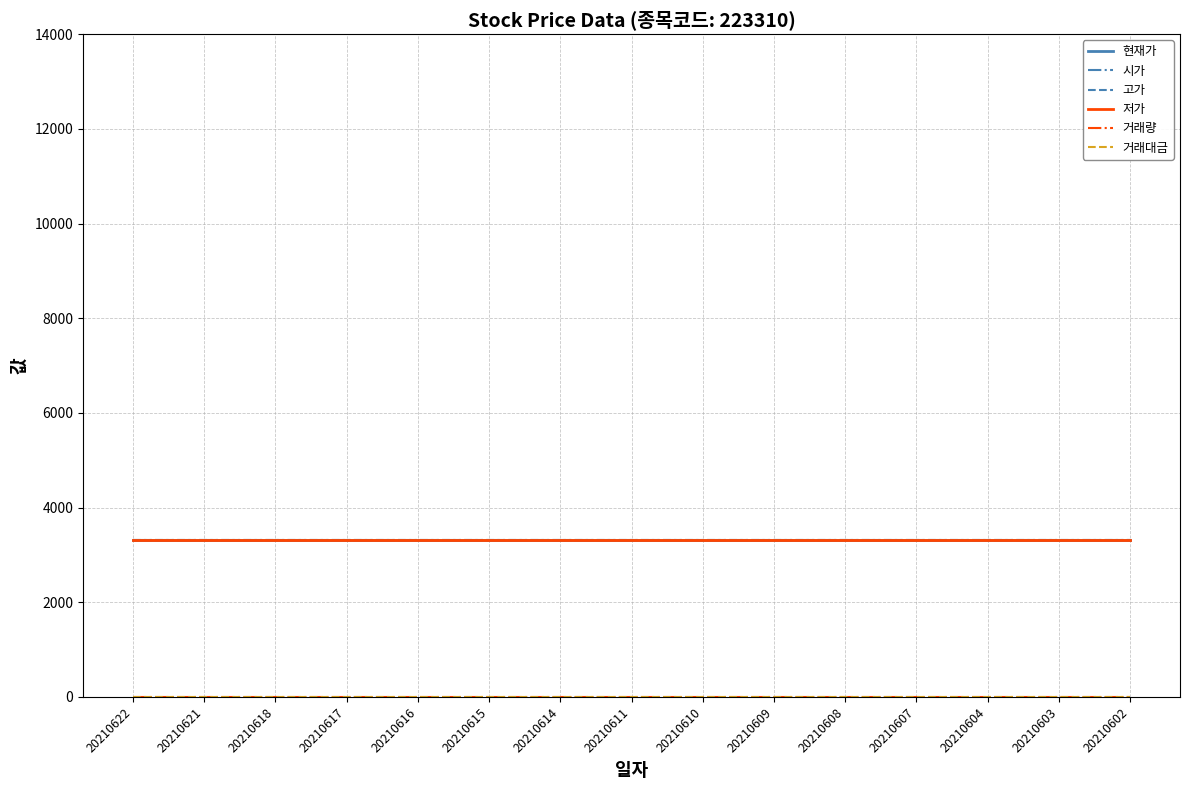

How many lines are shown in the chart?

6